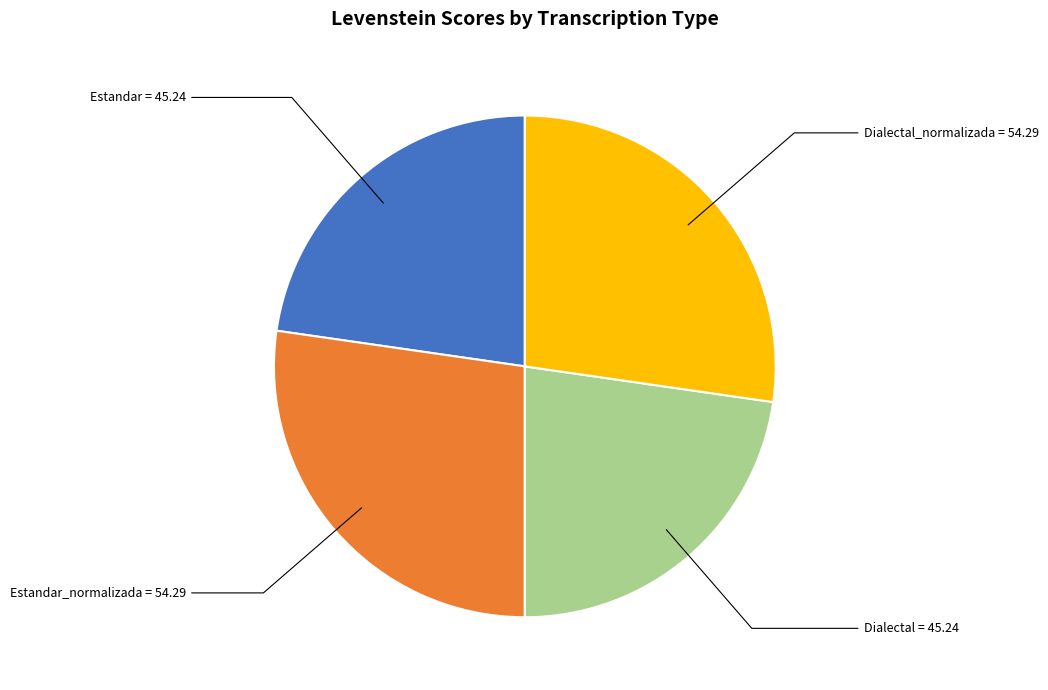

Count the number of slices in the pie.

4